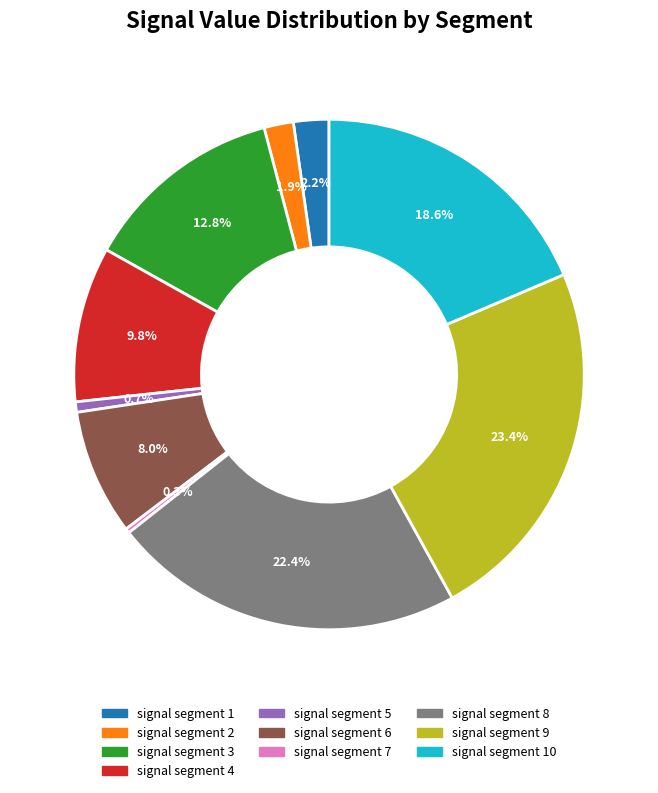

Count the number of slices in the pie.

10